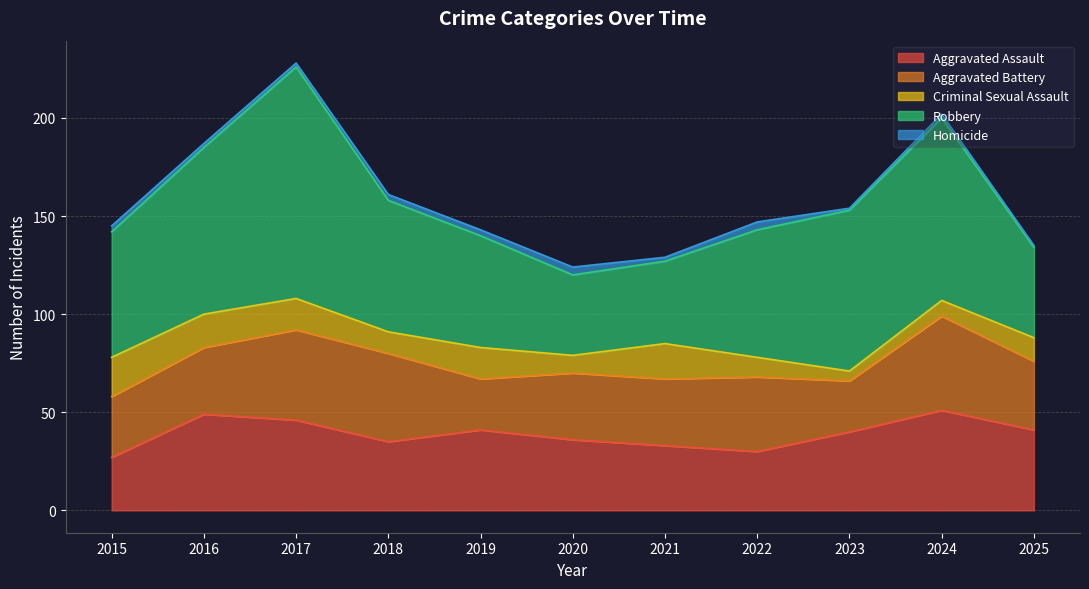

True or false: Criminal Sexual Assault has more than 0 points higher than both neighbors.

True